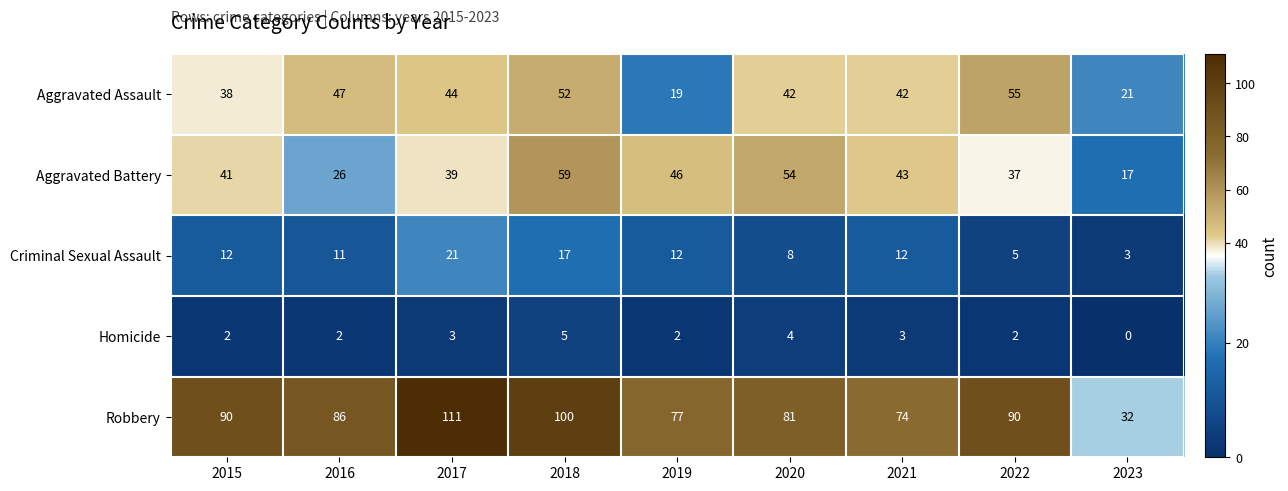

What is the difference between the maximum and minimum values in the Homicide series?

5